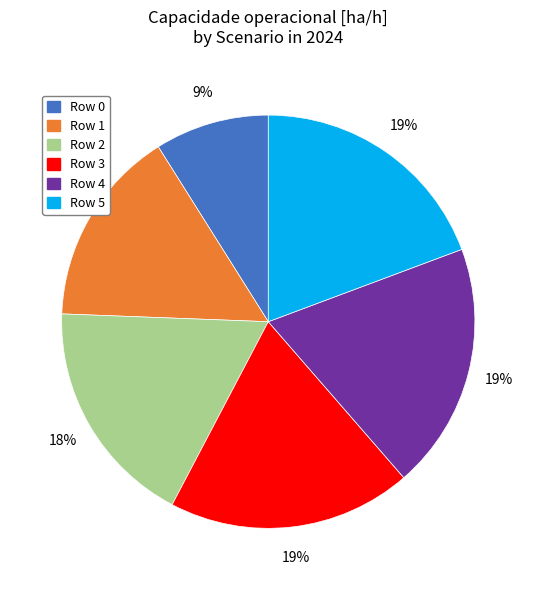

How many slices are in this pie chart?

6